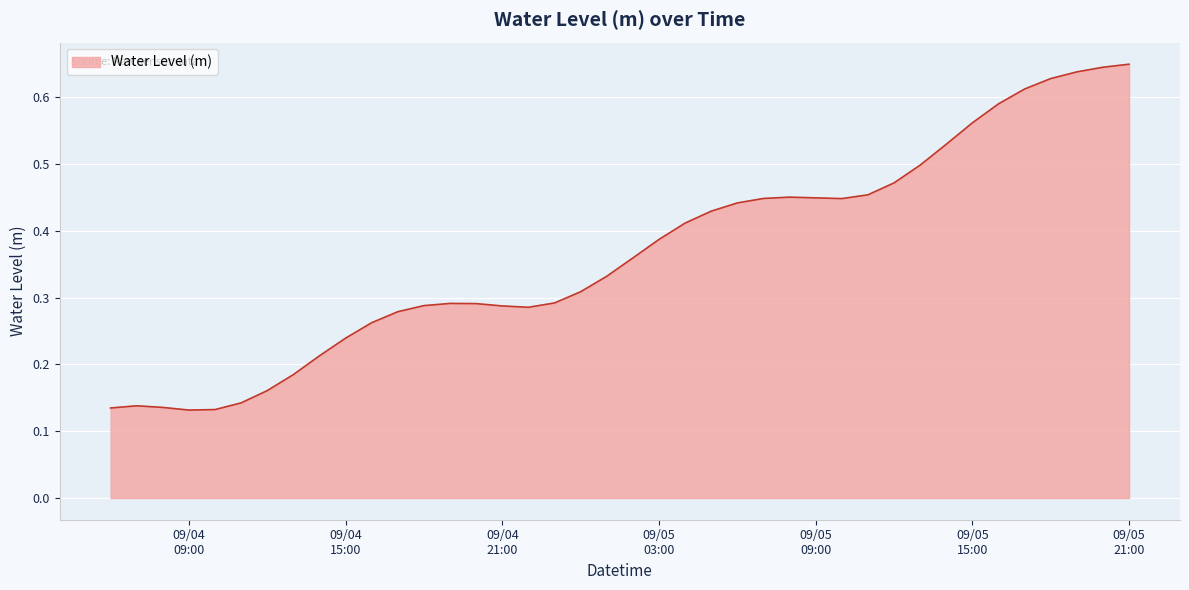

Does the chart display data point markers on the line(s)?

No